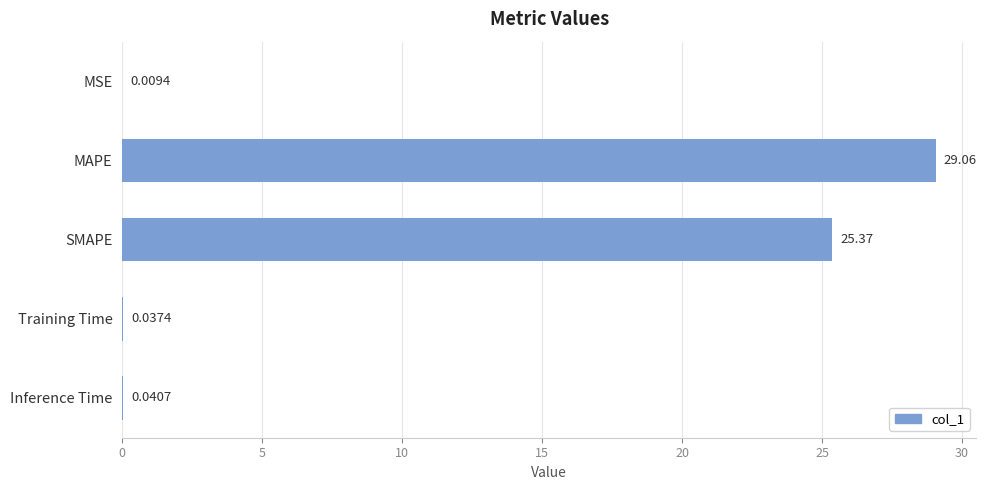

What is the sum of all values?

54.5